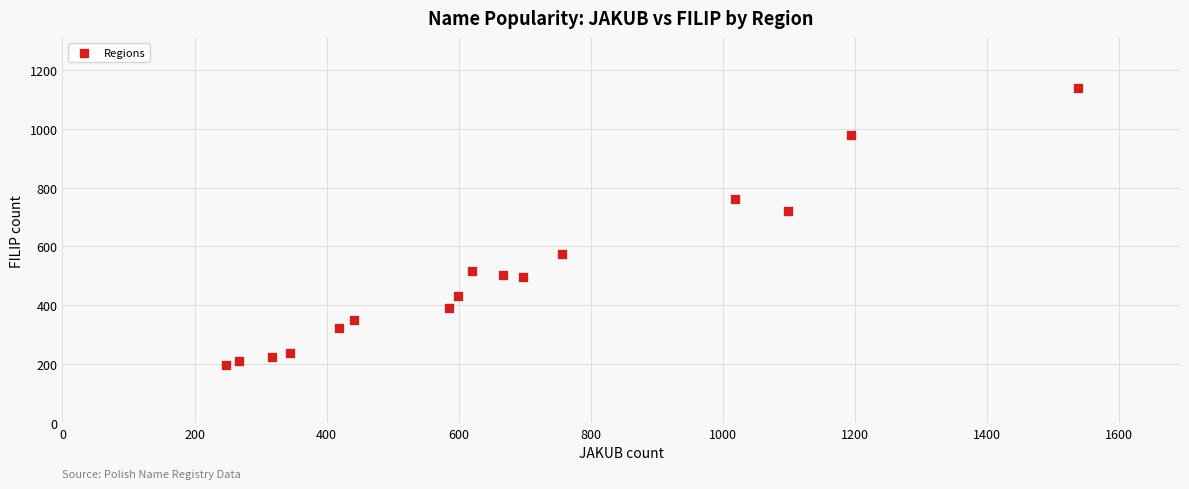

What Y value in the scatter plot is closest to 668?

721